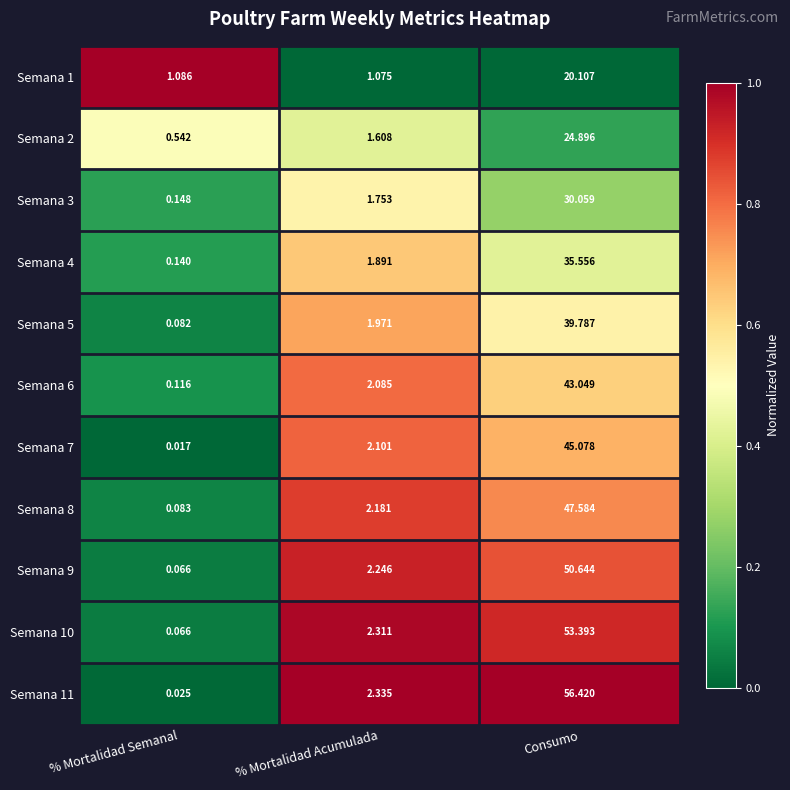

At which label does Semana 8 reach its peak?

Consumo